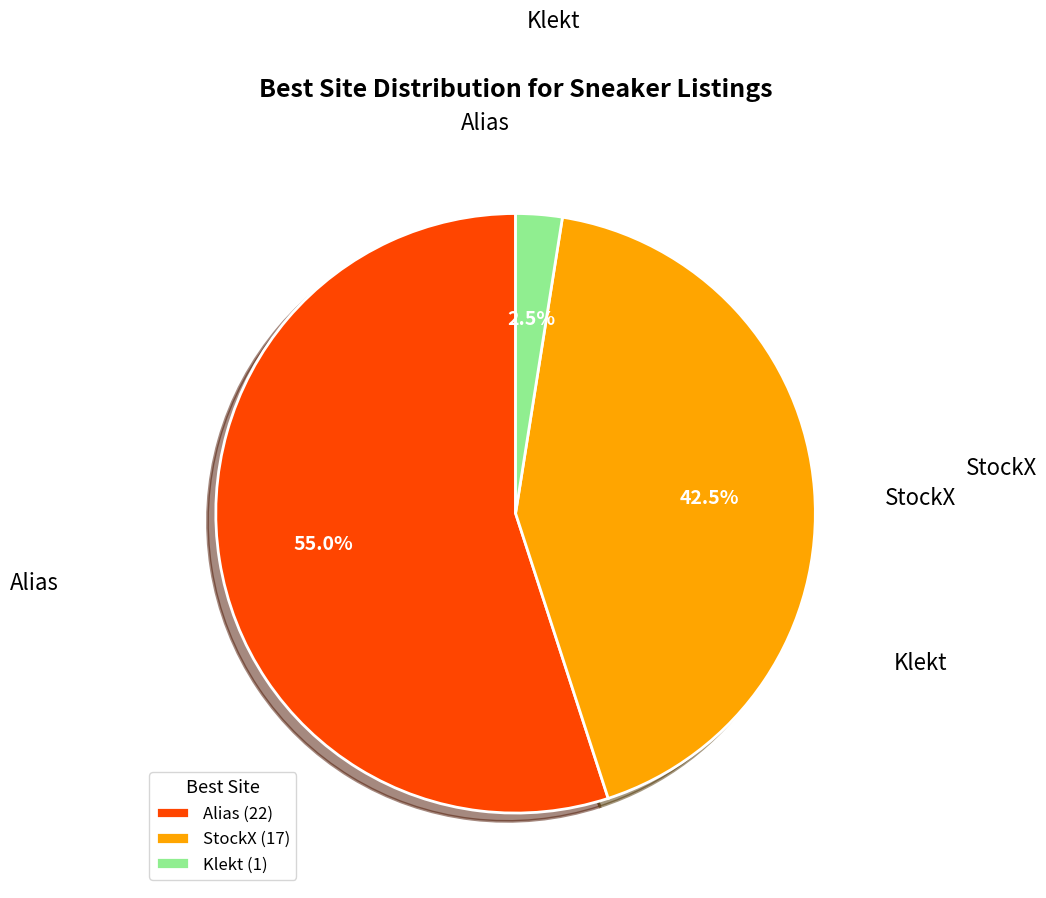

How many segments does this pie chart have?

3